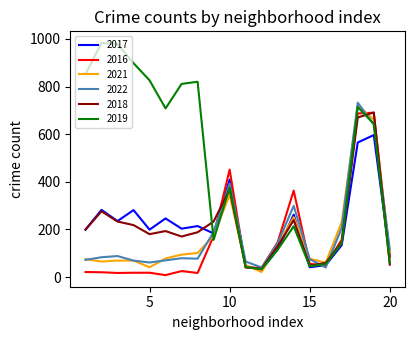

How many lines are shown in the chart?

6